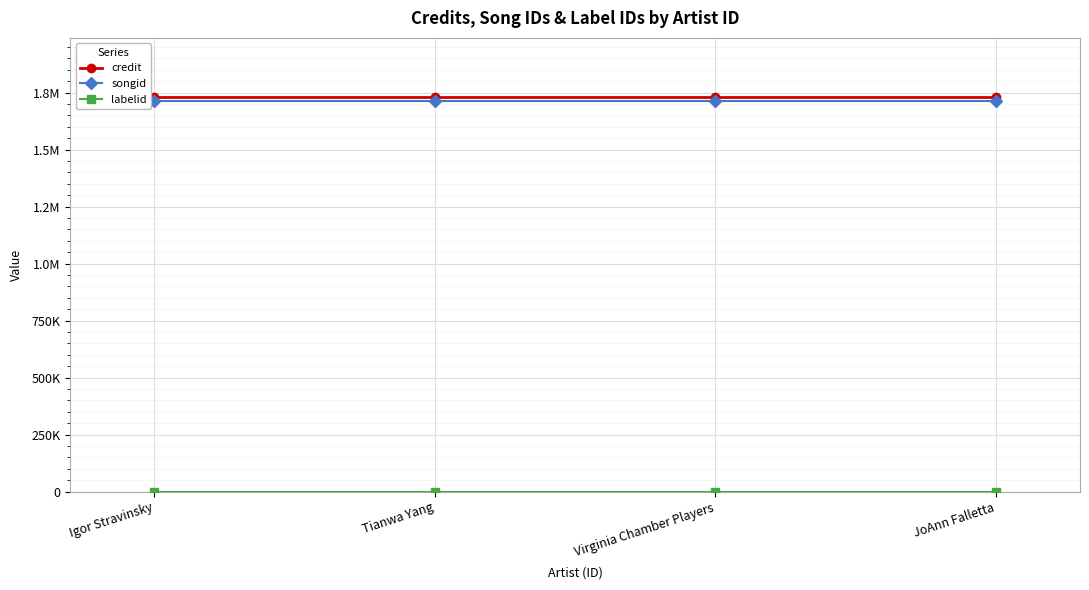

Is this an area chart (filled region under the line)?

No